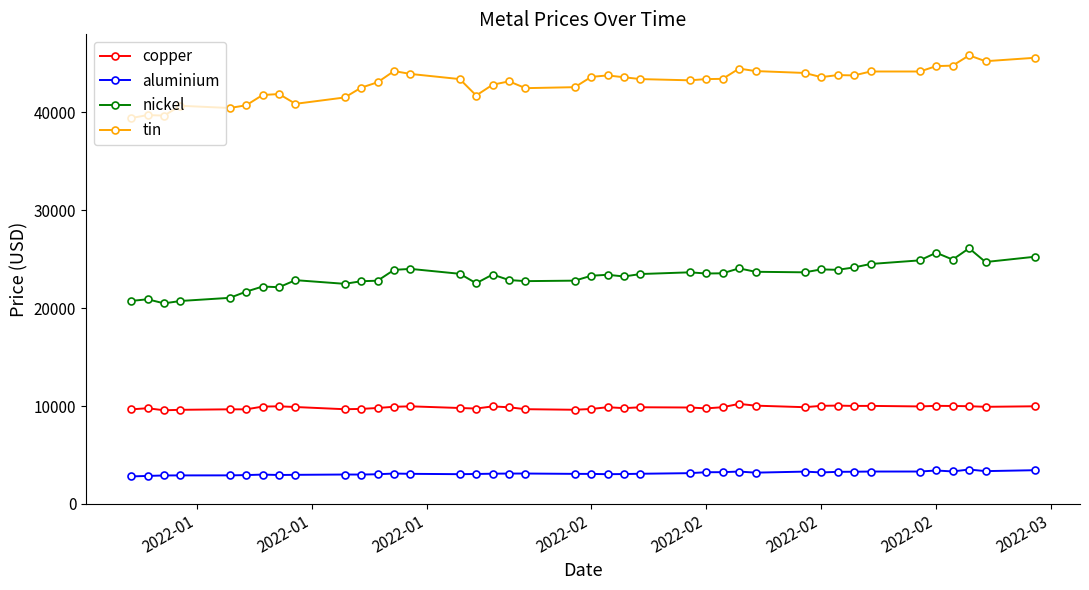

List the series in order of their peak value, lowest first.

aluminium, copper, nickel, tin